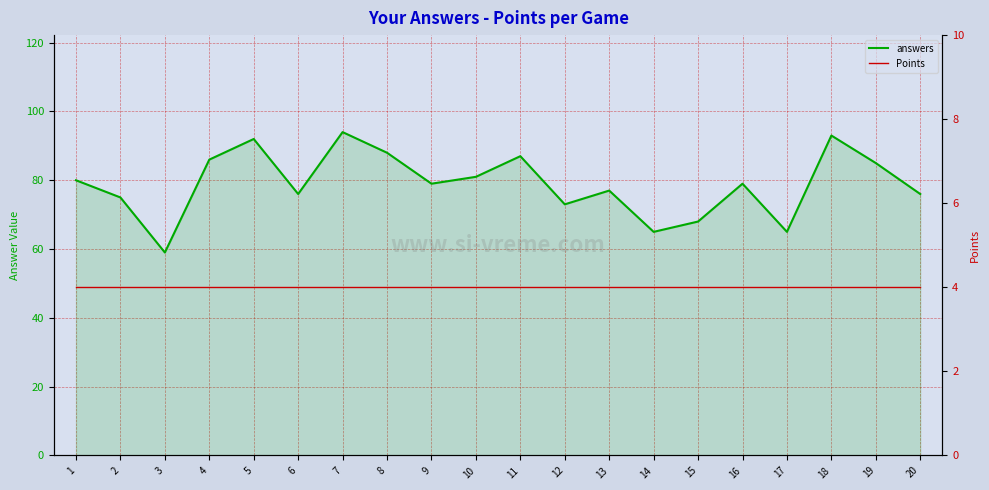

True or false: Points has a value of 4 at 9.

True